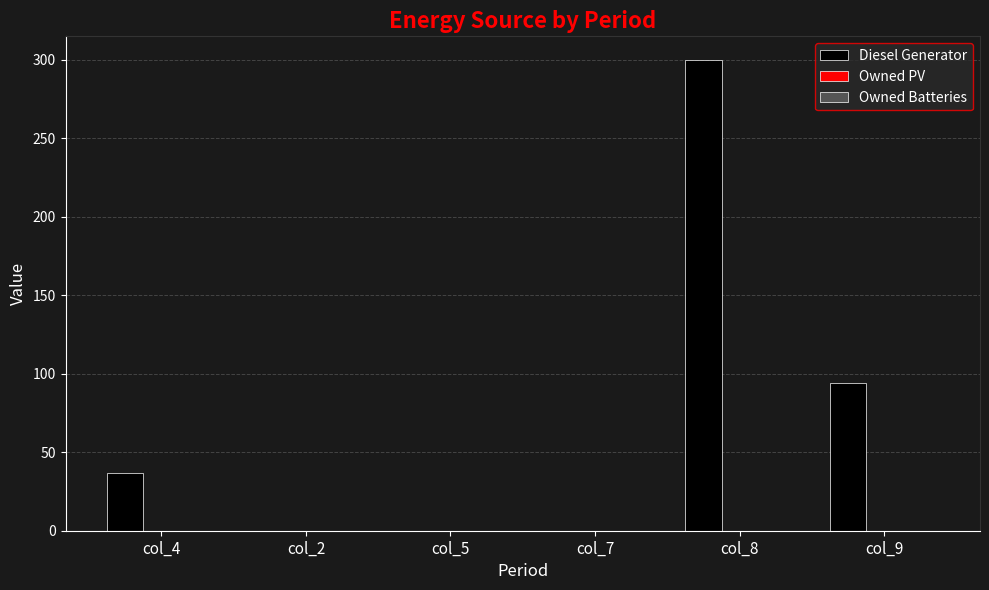

True or false: the data shows -208 at col_7.

False